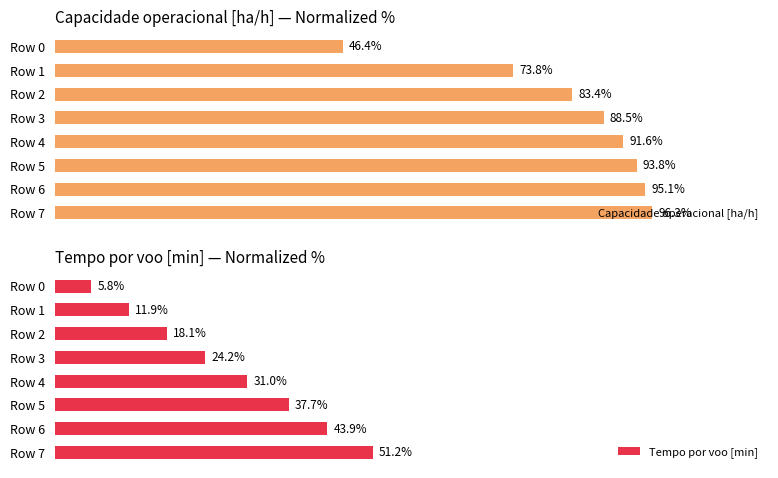

Which series has the largest total across all categories?

Capacidade operacional [ha/h]